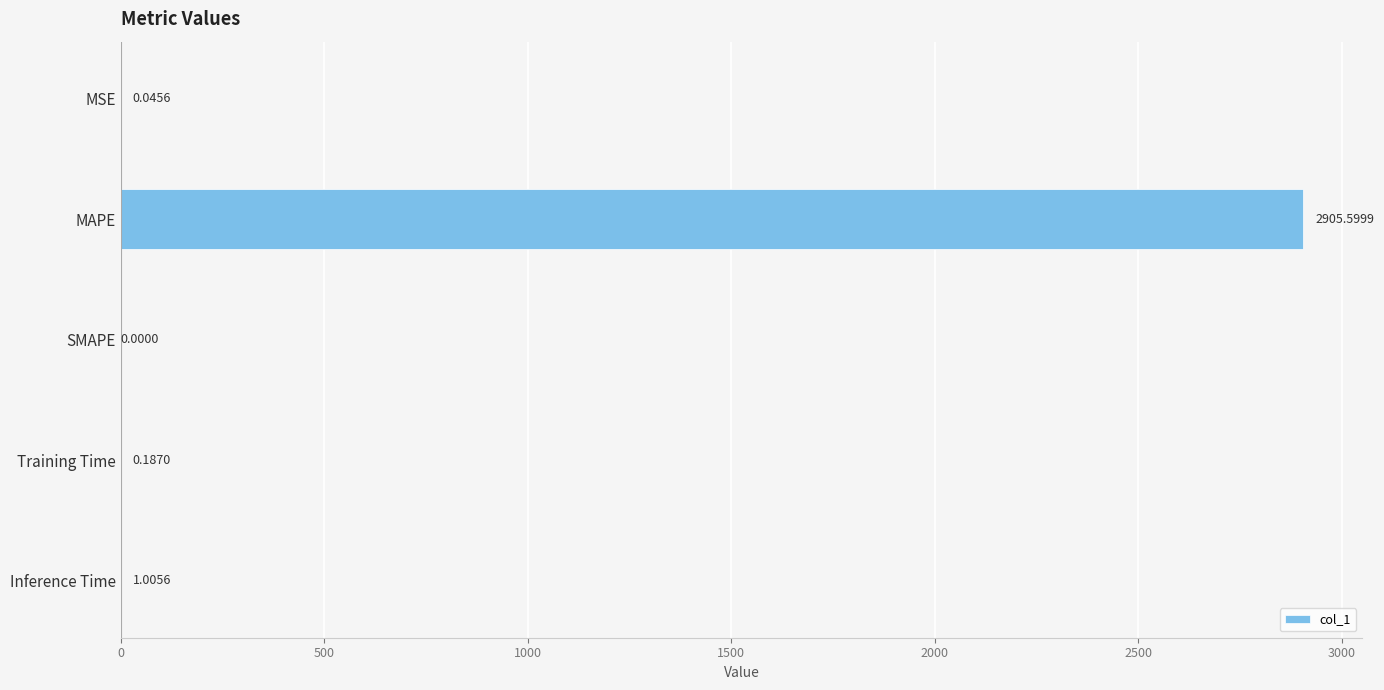

Count the number of categories in the chart.

5